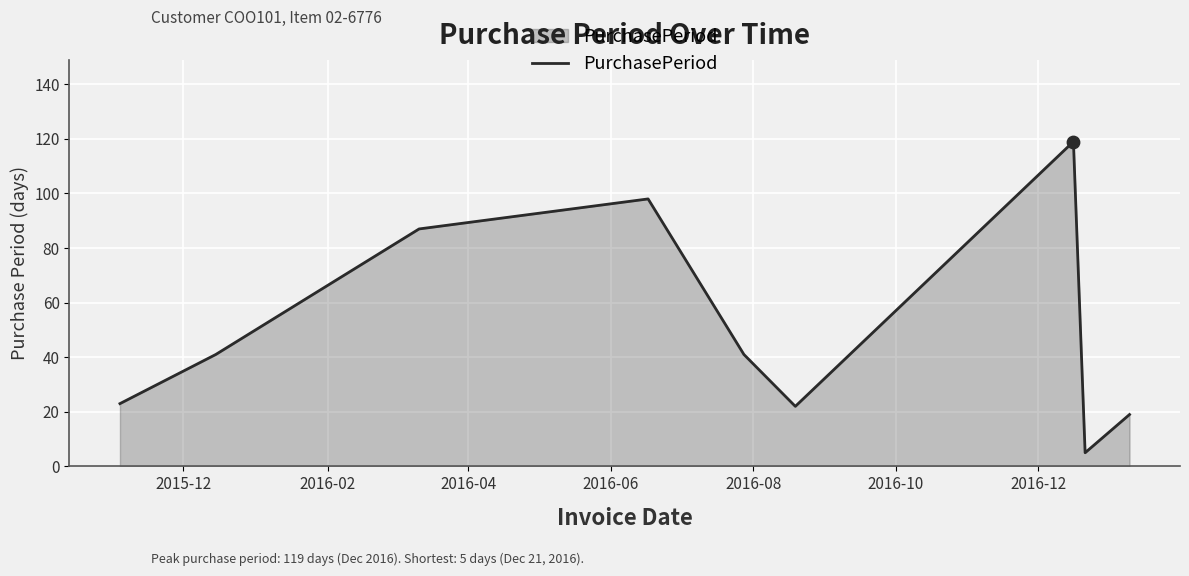

What is the difference between the maximum and minimum values?

114